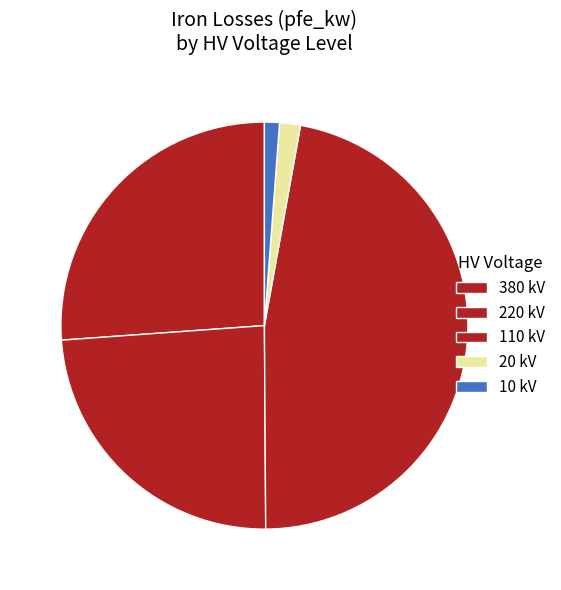

How many segments does this pie chart have?

5